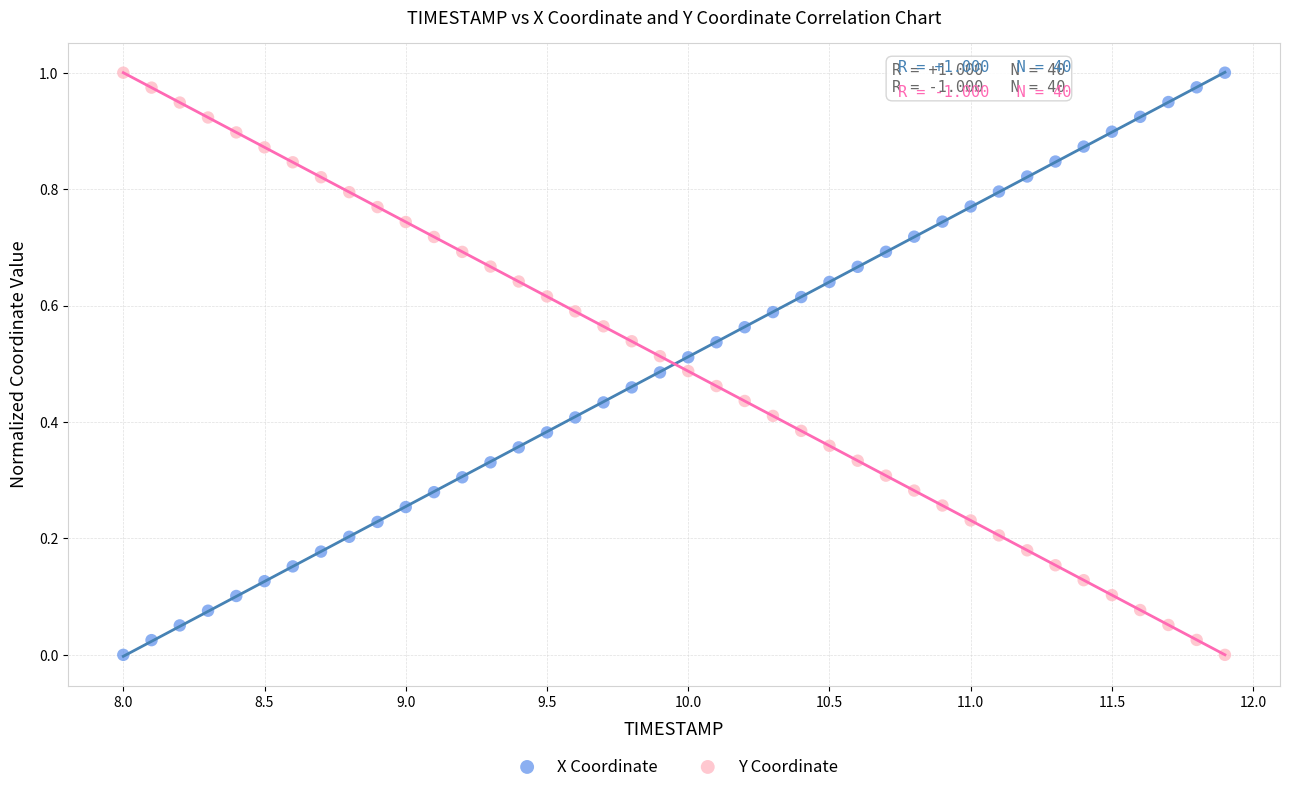

Across all data points, what is the range of X values (max minus min)?

3.9